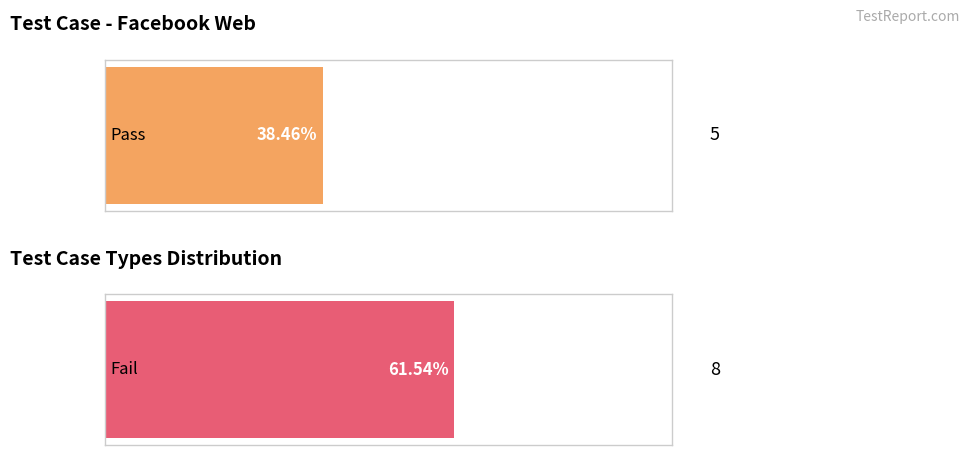

Rank the series by their average value, from lowest to highest.

Pass, Fail